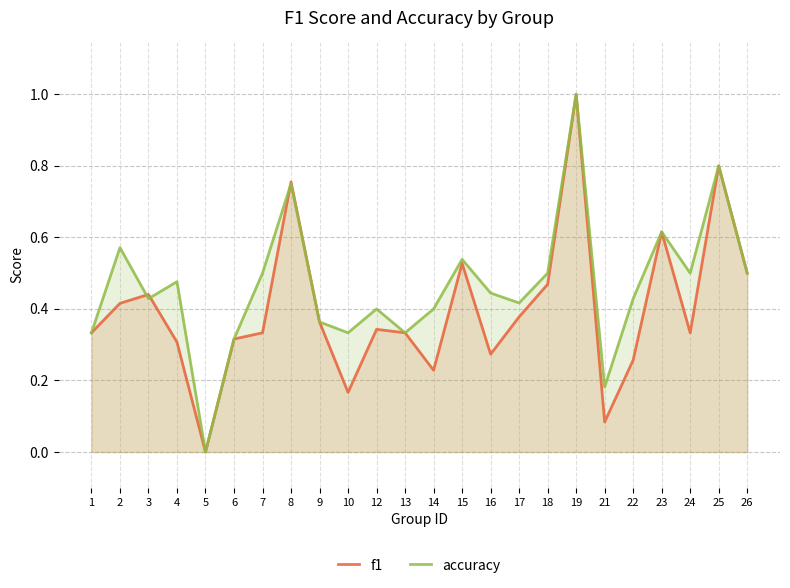

What are all the series names shown in the legend?

f1, accuracy